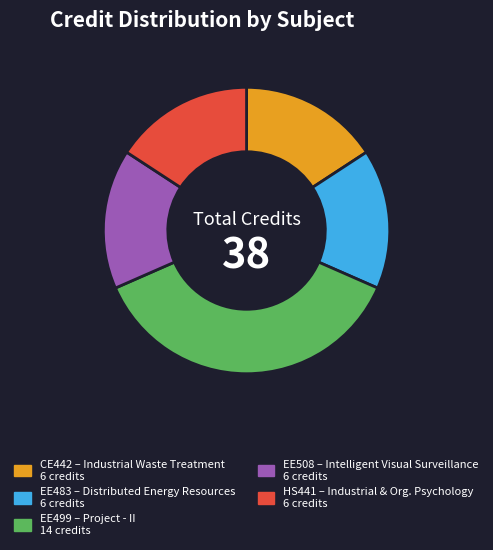

Is there a majority slice in this chart?

No